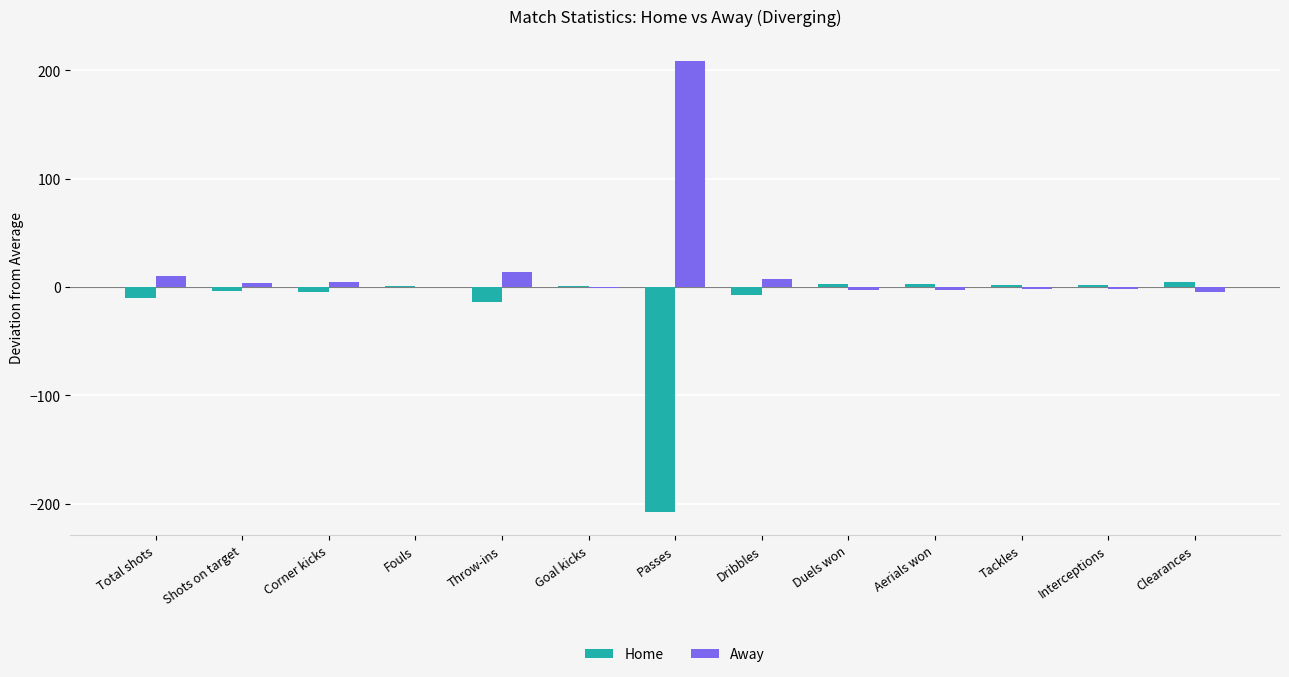

Does the chart contain stacked bars?

No